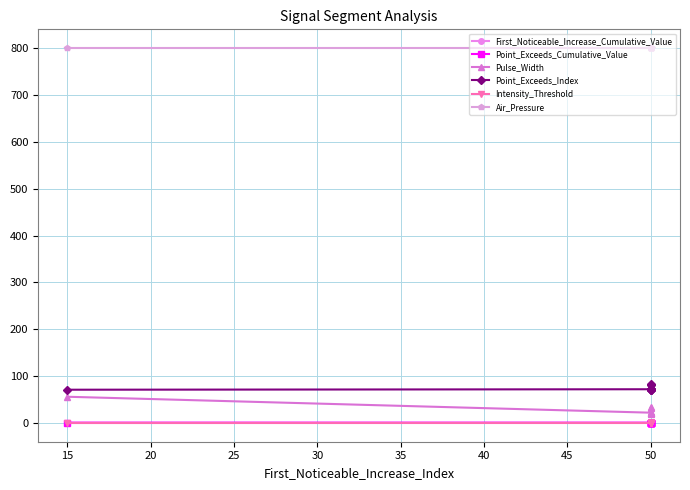

Is the value of Air_Pressure at 50 greater than the value of Pulse_Width at 50?

Yes